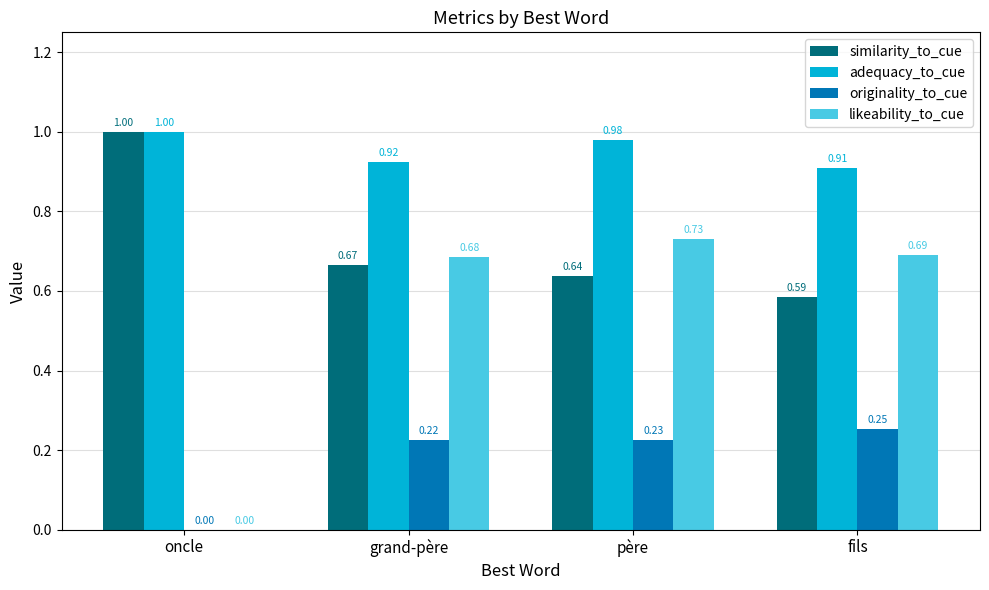

What is the sum of all adequacy_to_cue values?

3.8